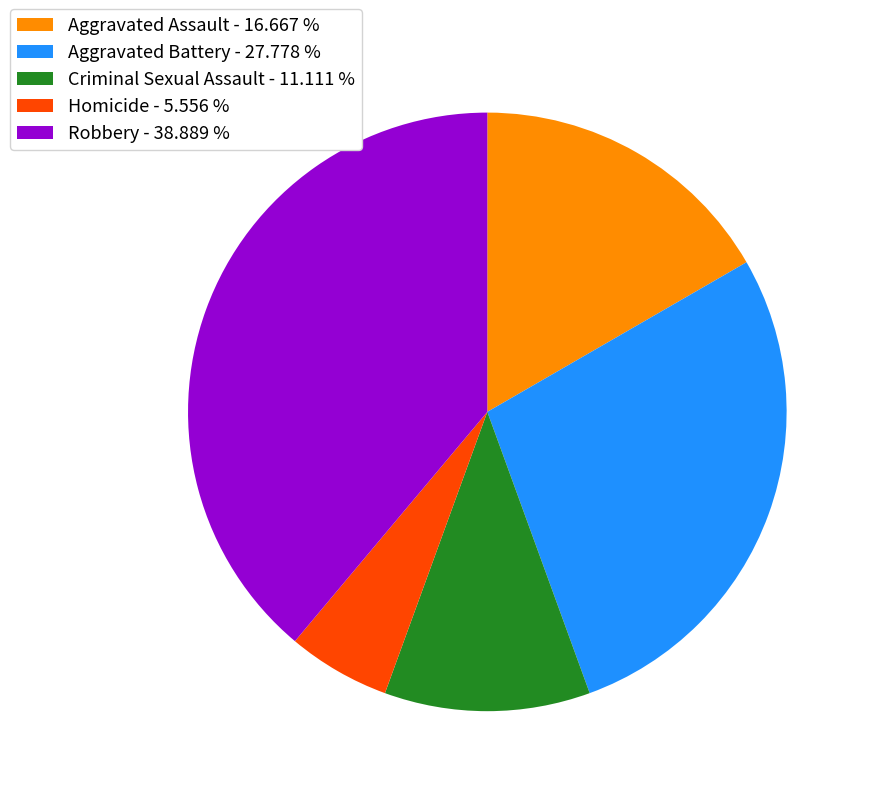

True or false: Criminal Sexual Assault accounts for 11% of the total.

True